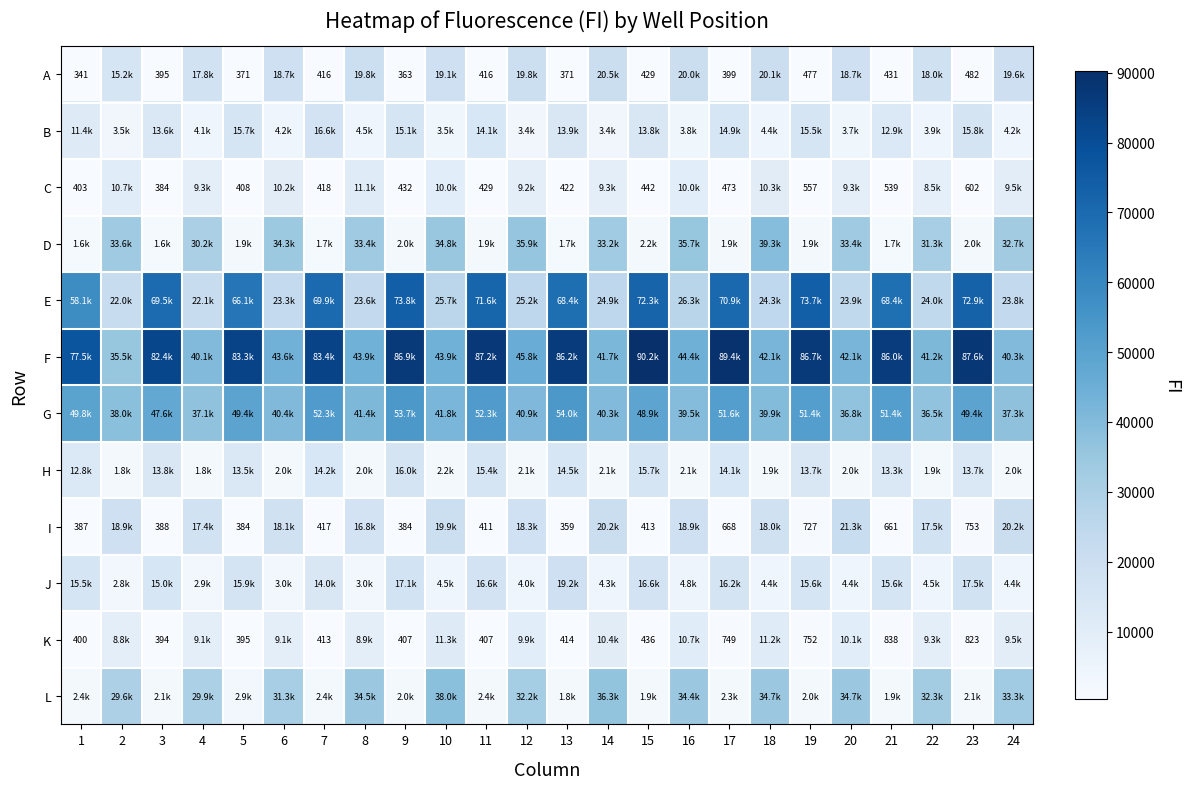

Between 14 and 21, which is larger?

14